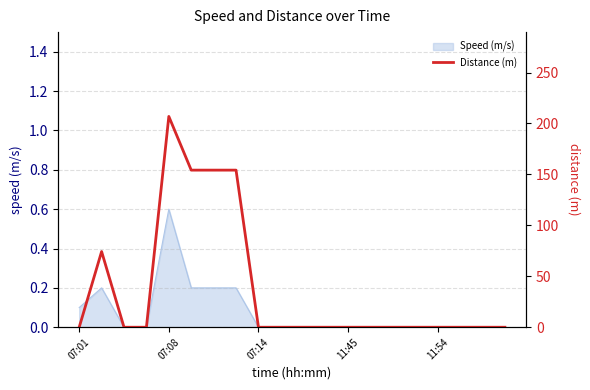

The value of Speed (m/s) at 07:01 is 0.1. True or false?

True